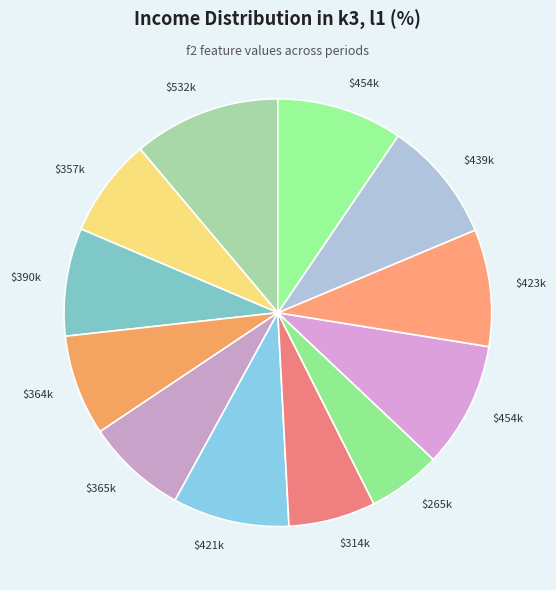

How many segments does this pie chart have?

12